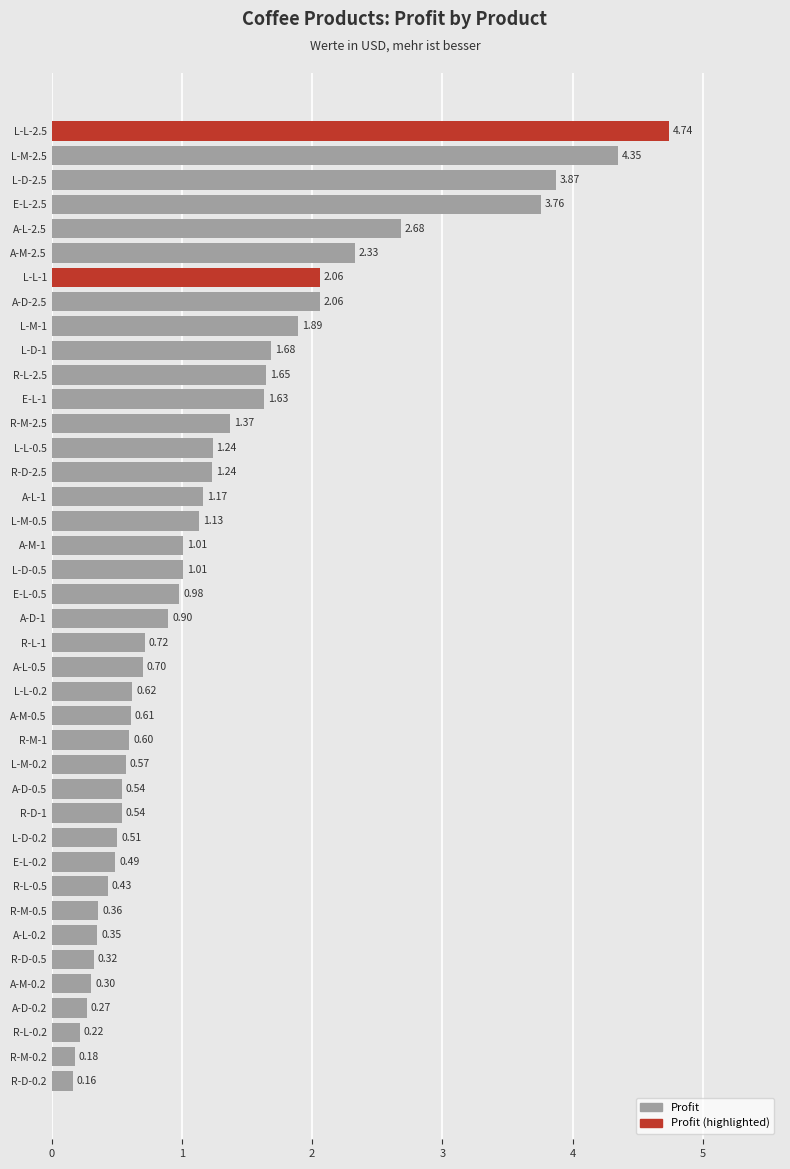

Does the chart contain stacked bars?

No